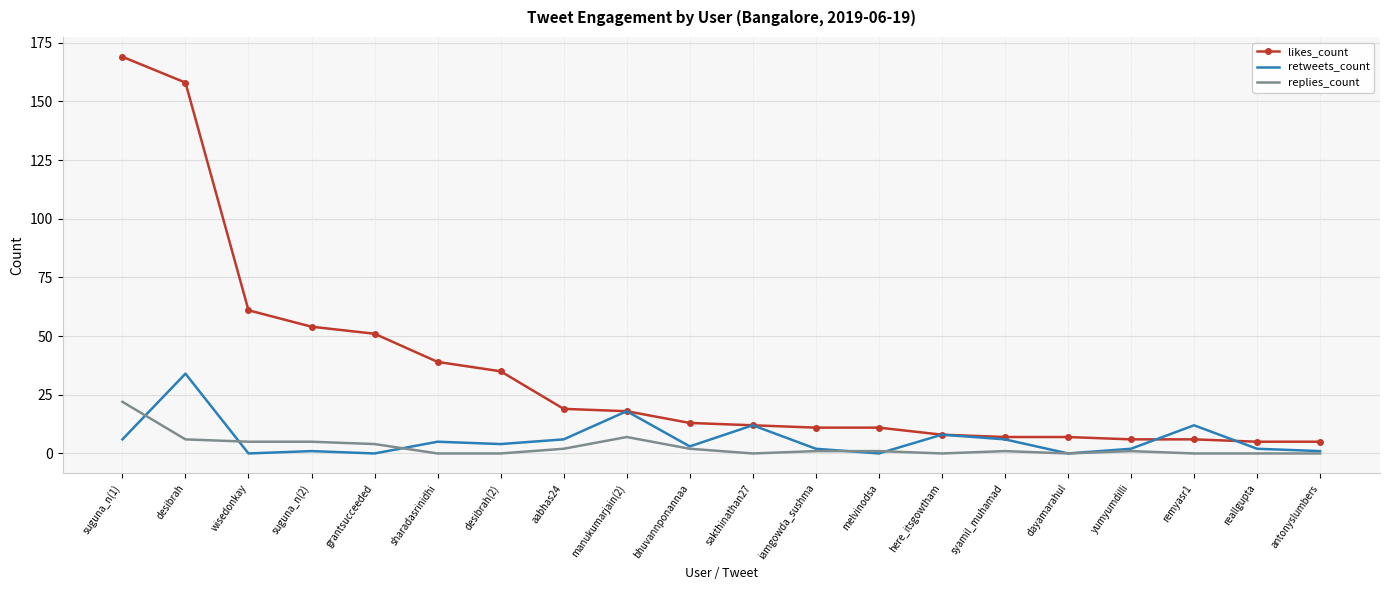

At which category does the chart reach its peak across all series?

suguna_n(1)